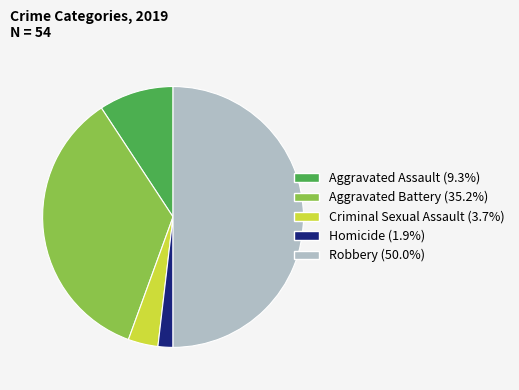

Approximately how many times larger is the value at Robbery (50.0%) compared to Criminal Sexual Assault (3.7%)?

13.5